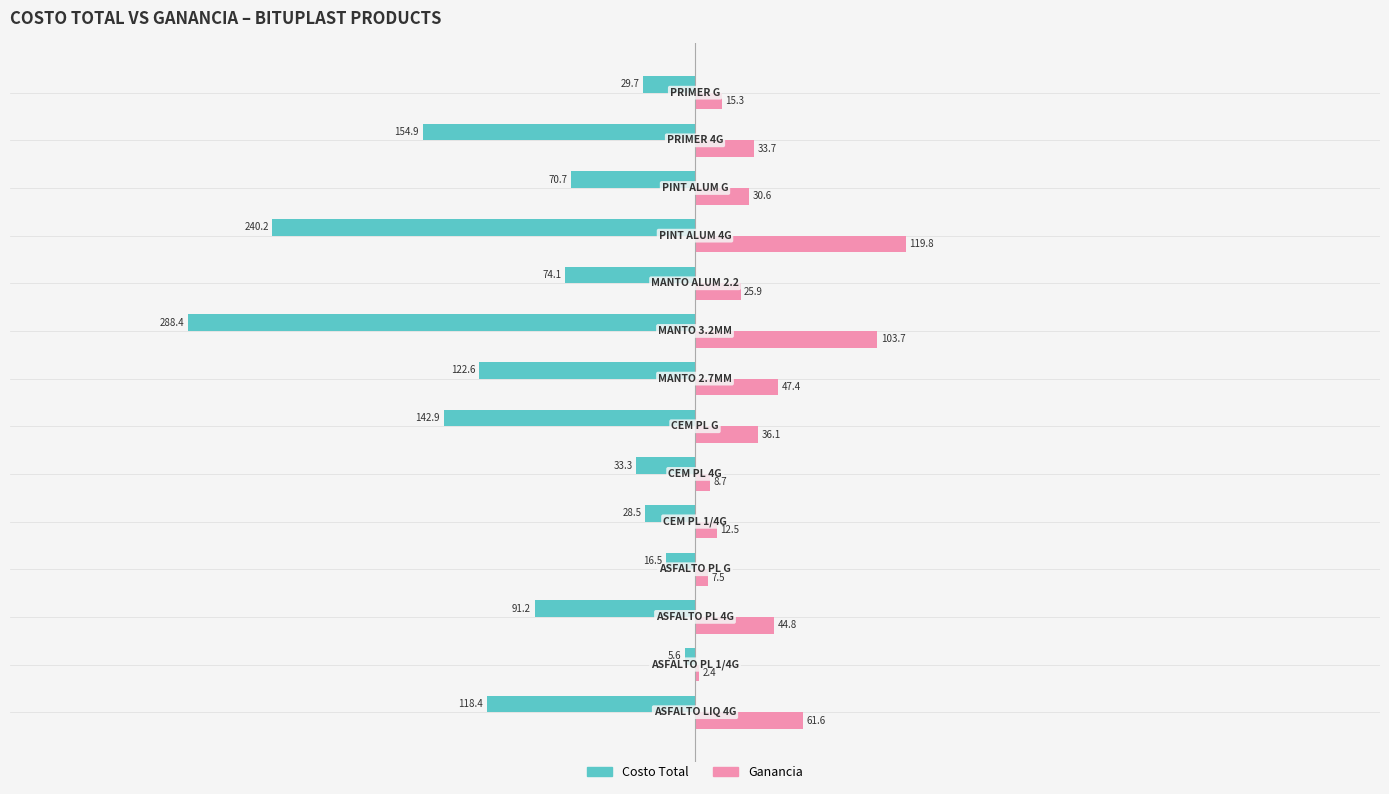

What is the average value of the Costo Total series?

-101.2